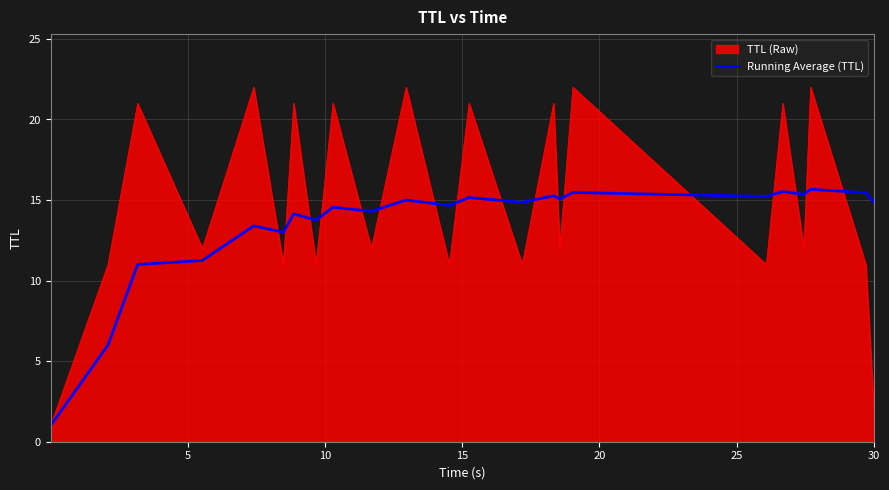

Which series has the largest range (max minus min)?

TTL (Raw)